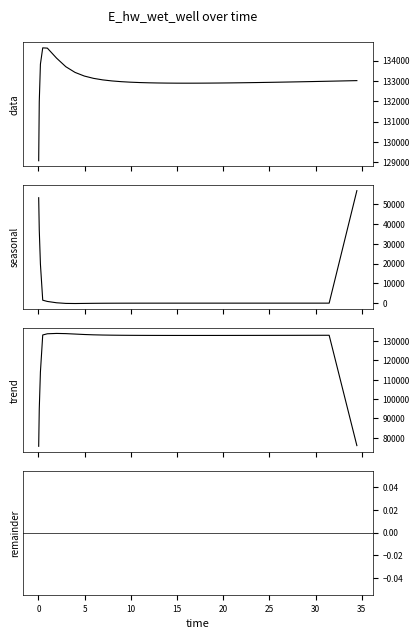

Does the chart have visible grid lines?

No